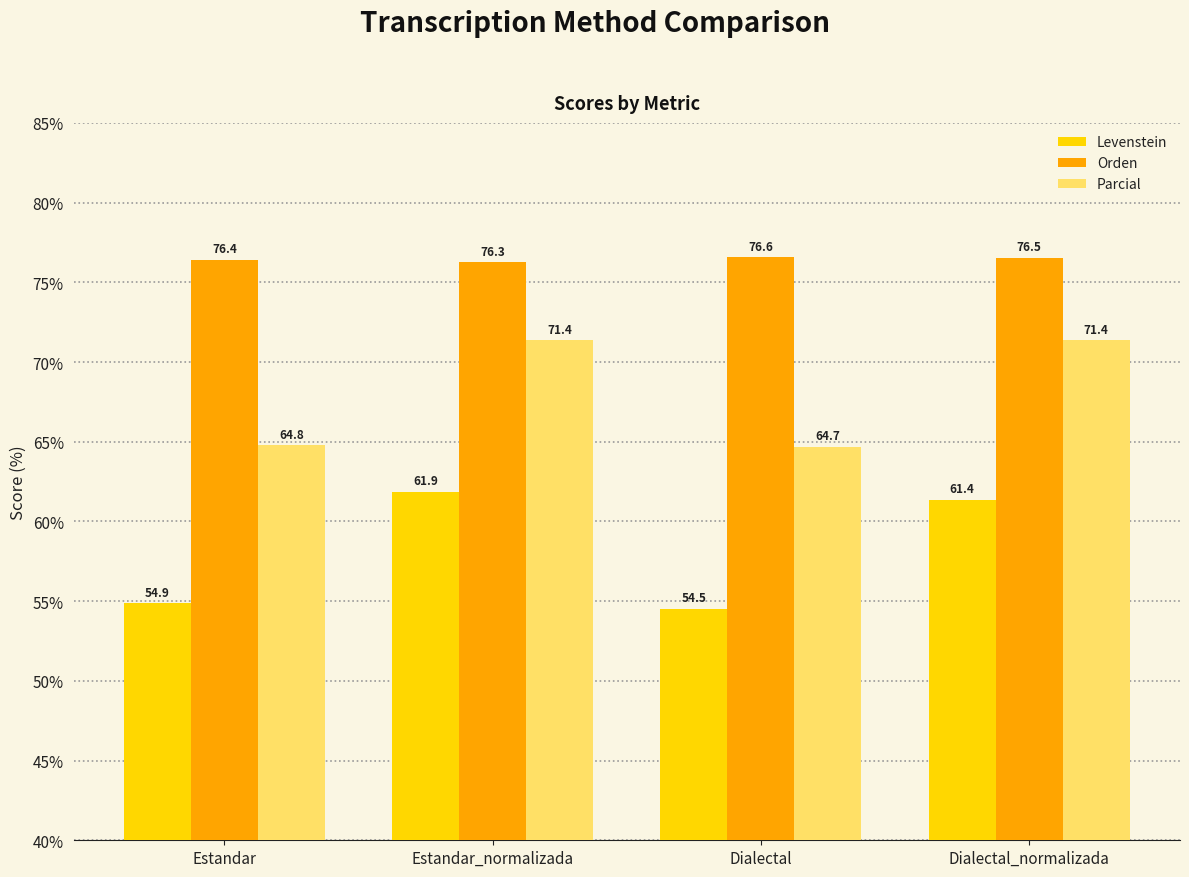

How many data points in Parcial are above 71?

2